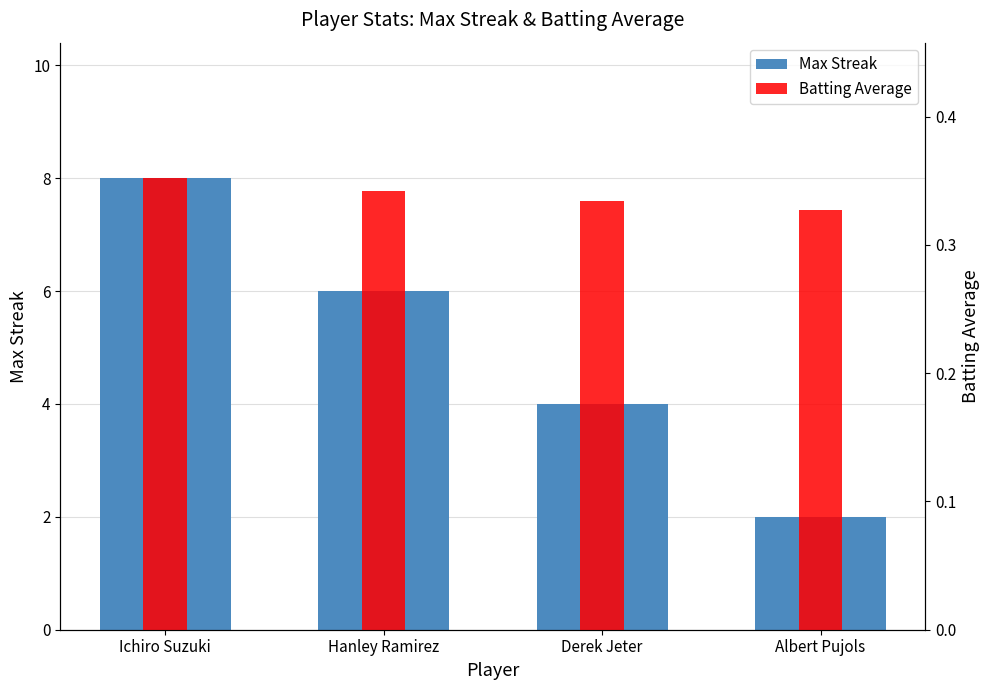

What is the value of the Max Streak bar at the 4th from the left?

2.0